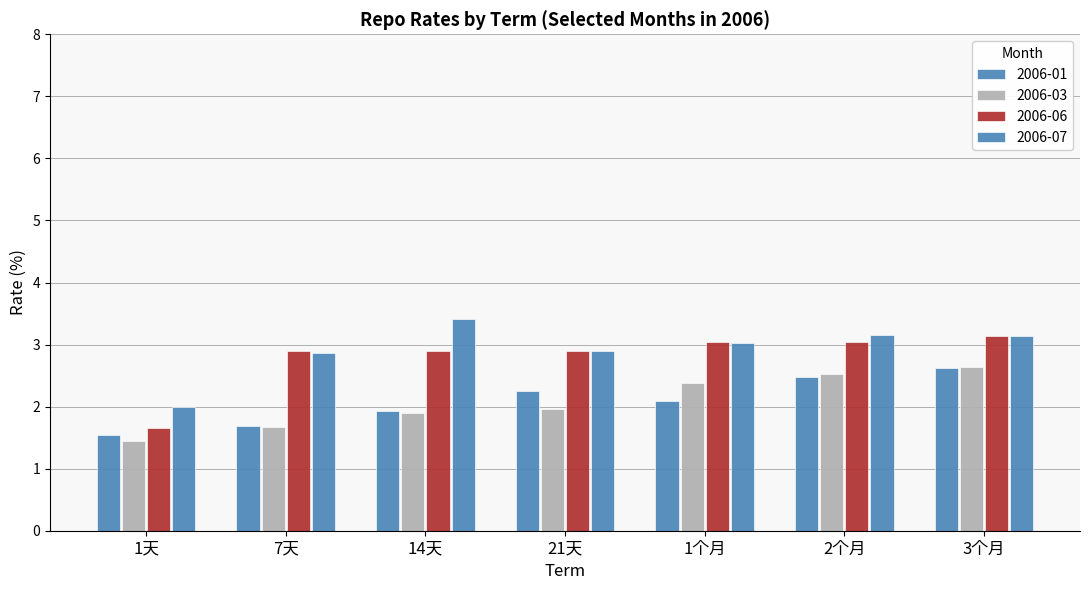

How many bars are there in each group?

4